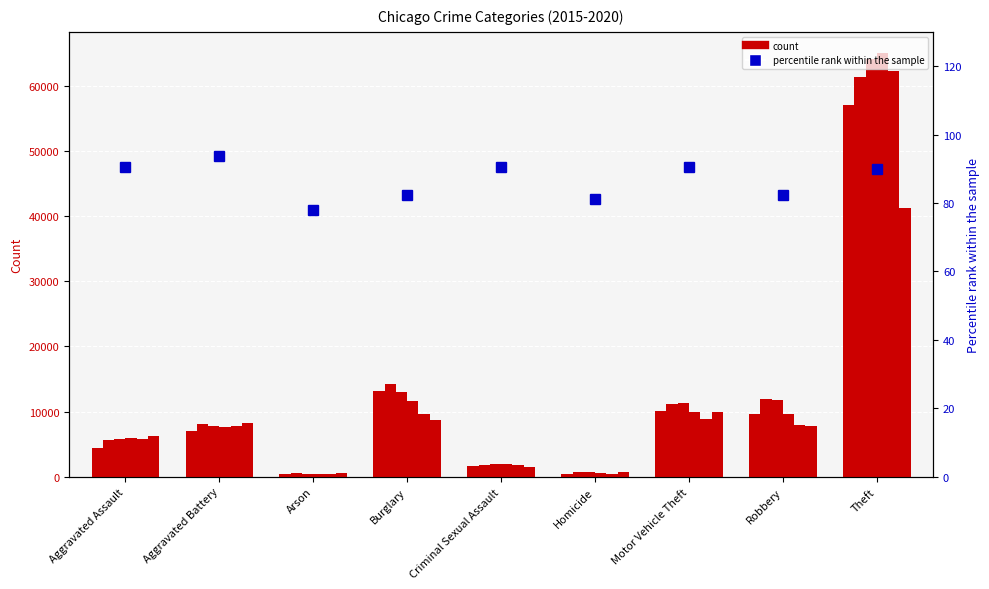

True or false: the data shows 90.5 at Motor Vehicle Theft.

True